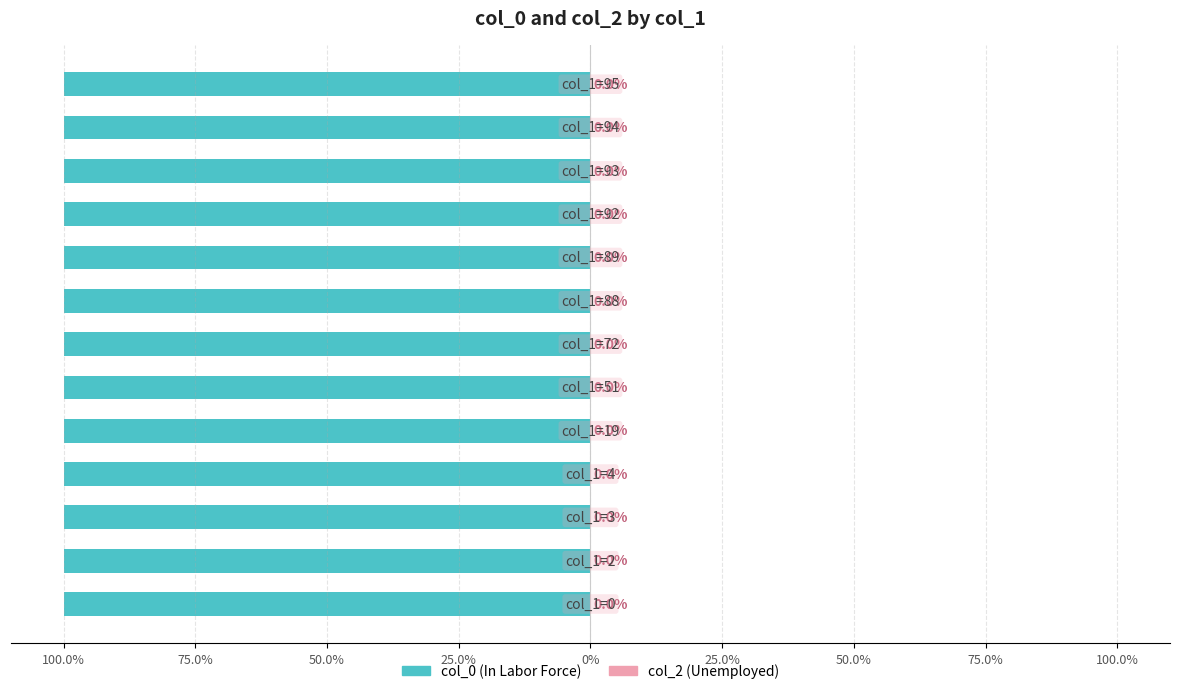

Are the bars horizontal?

Yes